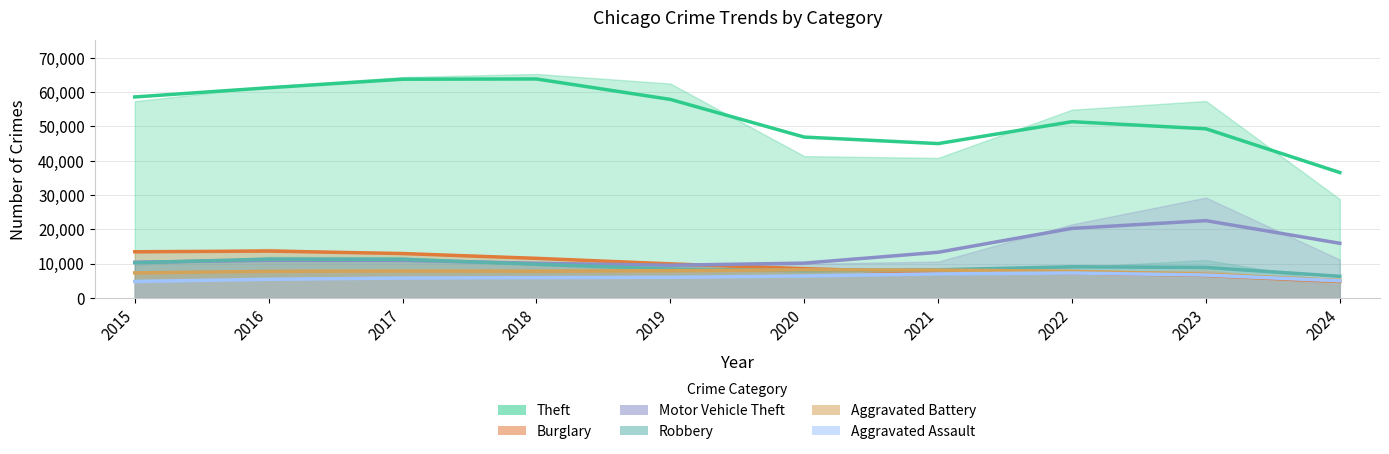

Which series has the largest total across all categories?

Theft